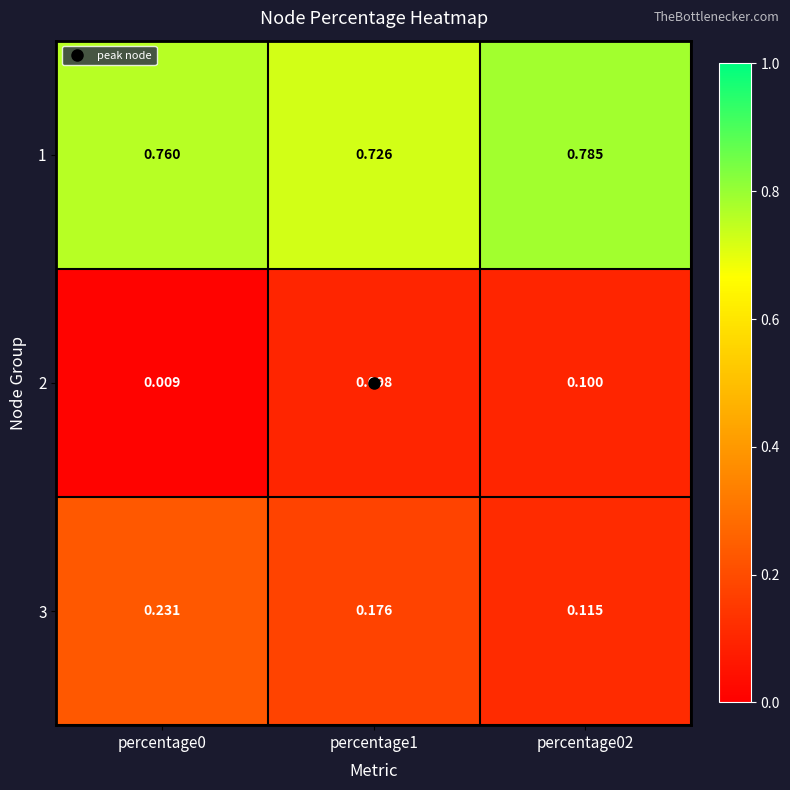

Count the number of categories in the chart.

3